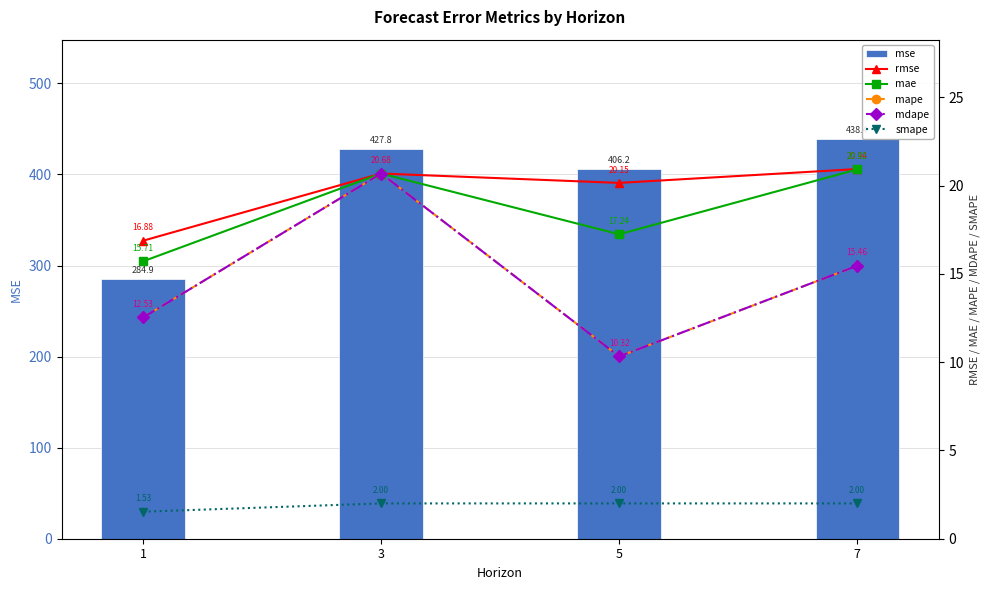

List the labels in order of smape value, smallest first.

1, 3, 5, 7